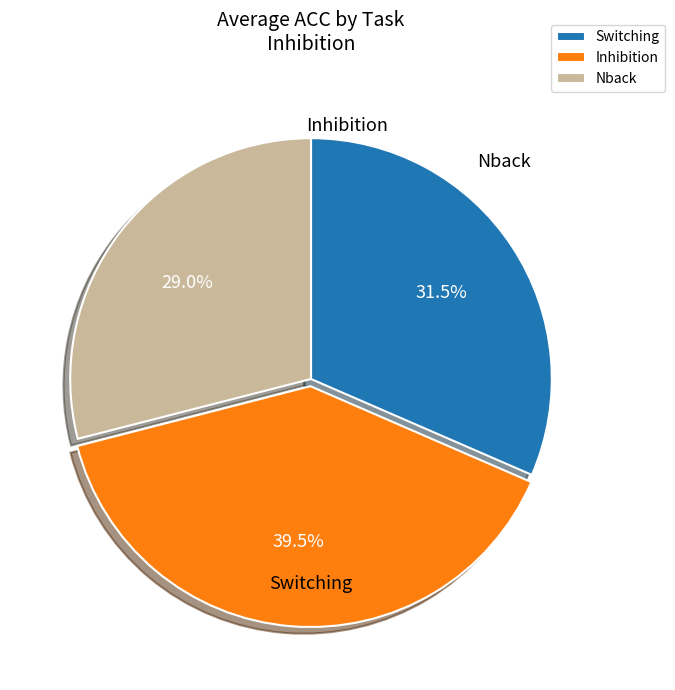

Do Switching and Inhibition together represent more than half of the pie?

Yes